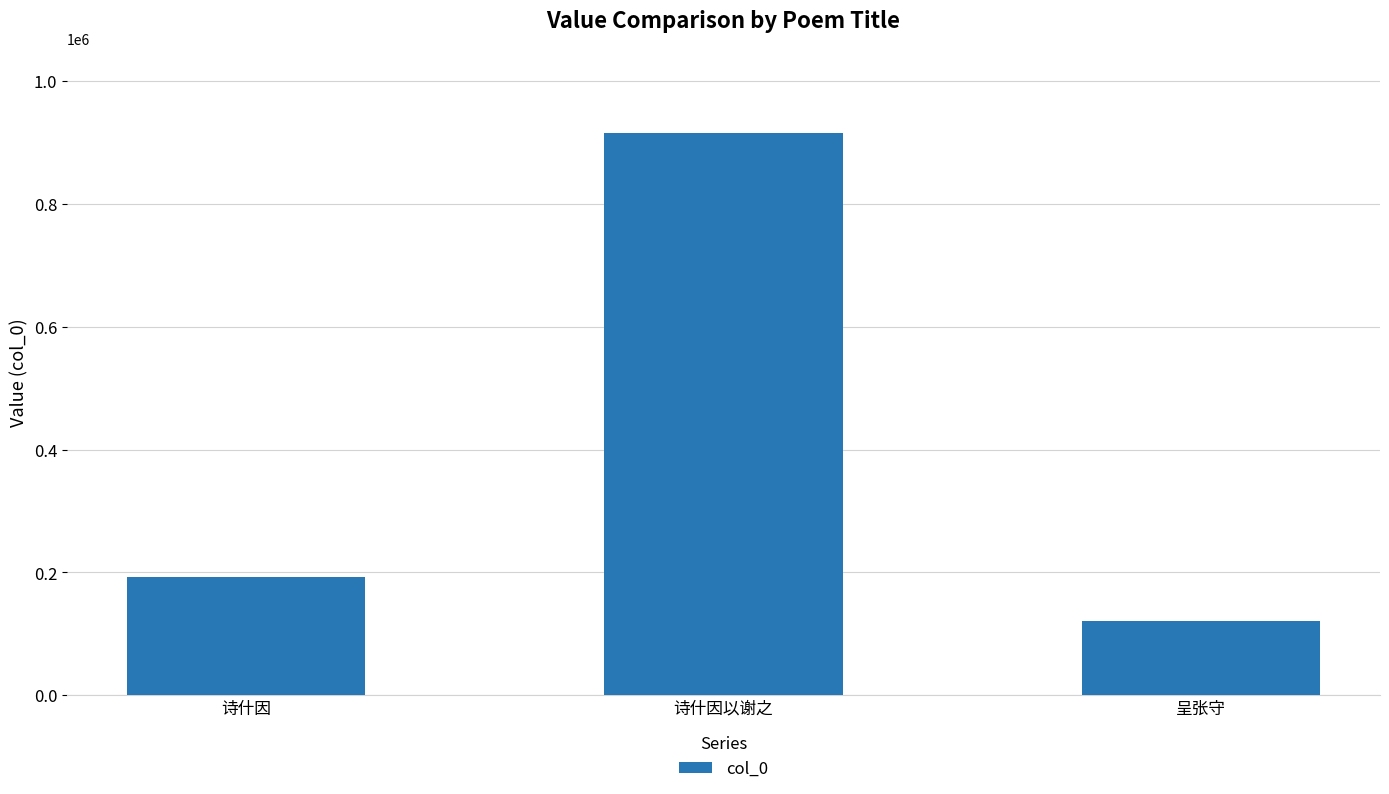

Is it true that the value at 诗什因以谢之 is 916321?

True